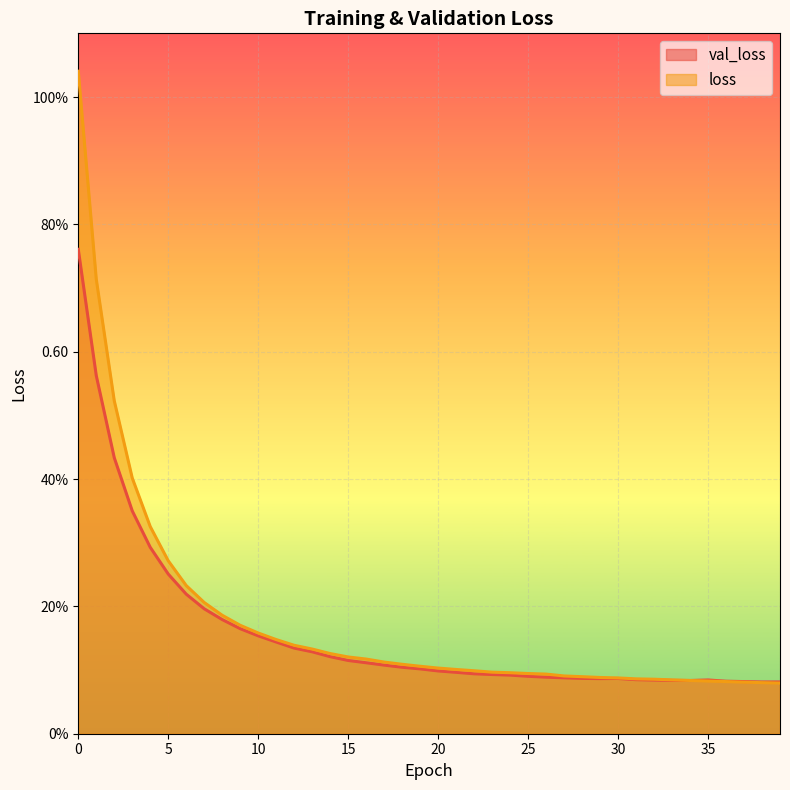

What is the value of the val_loss point at the 36th from the left?

0.1